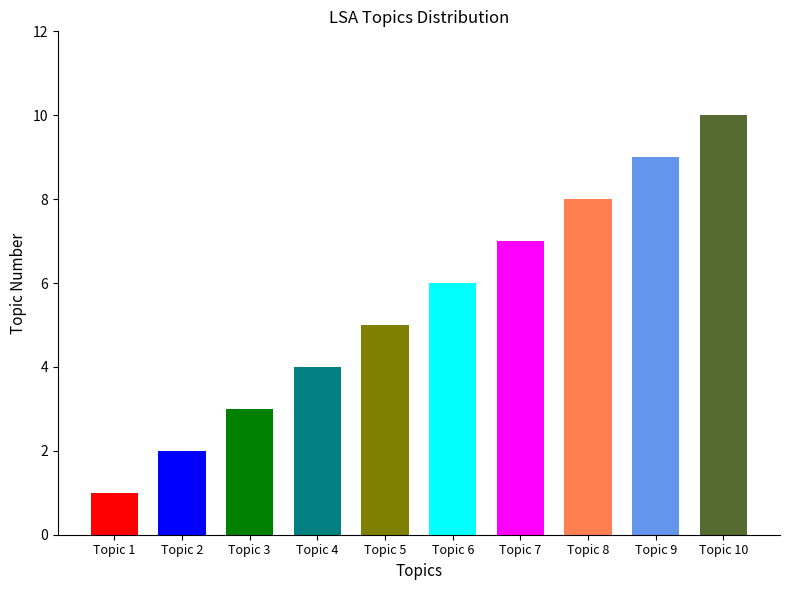

What is the change in value from Topic 3 to Topic 8?

+5